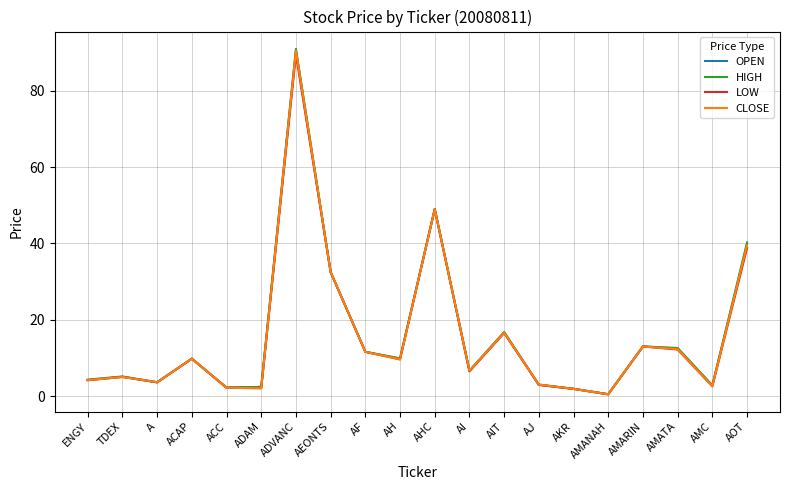

True or false: CLOSE has a value of 5.0 at TDEX.

True